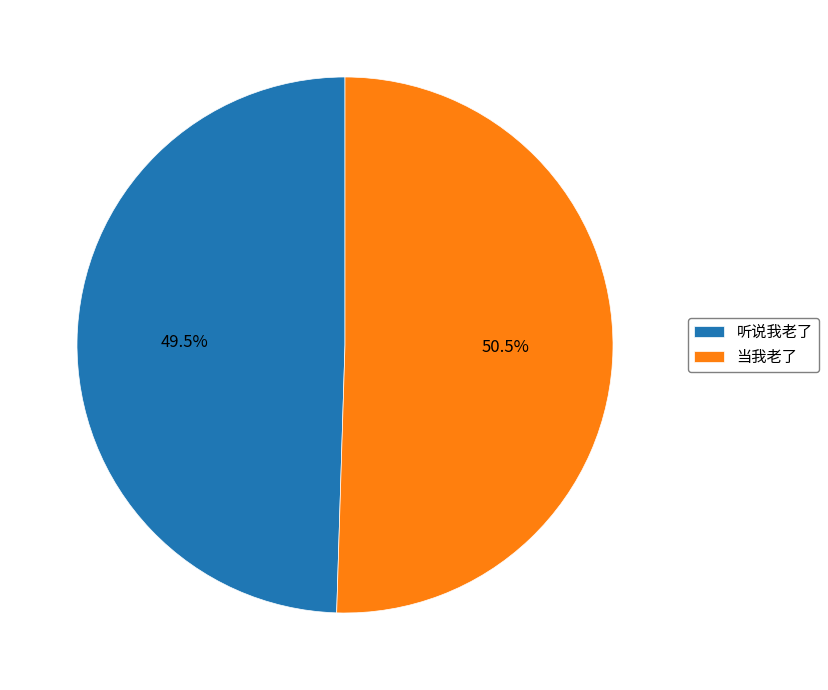

Between 听说我老了 and 当我老了, which is larger?

当我老了